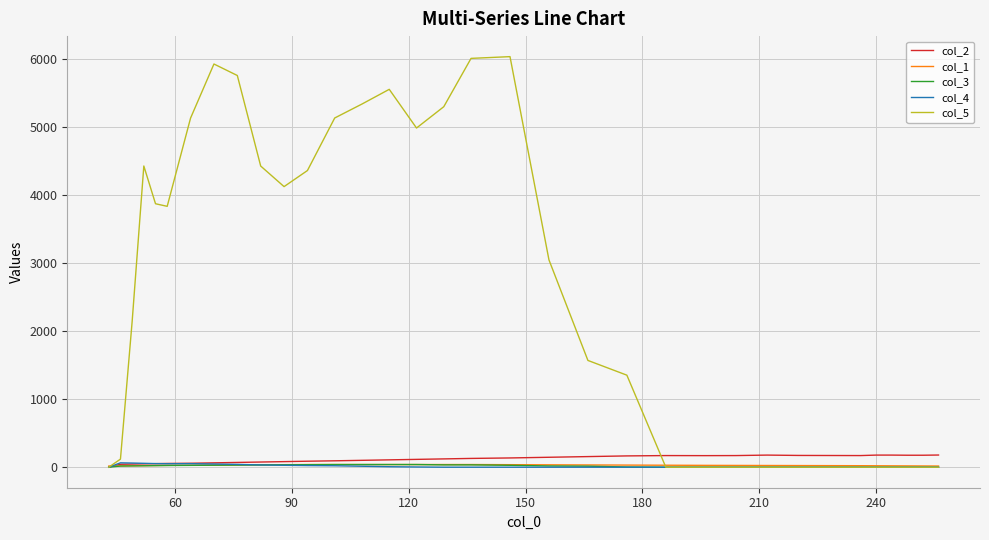

Which series has the largest range (max minus min)?

col_5